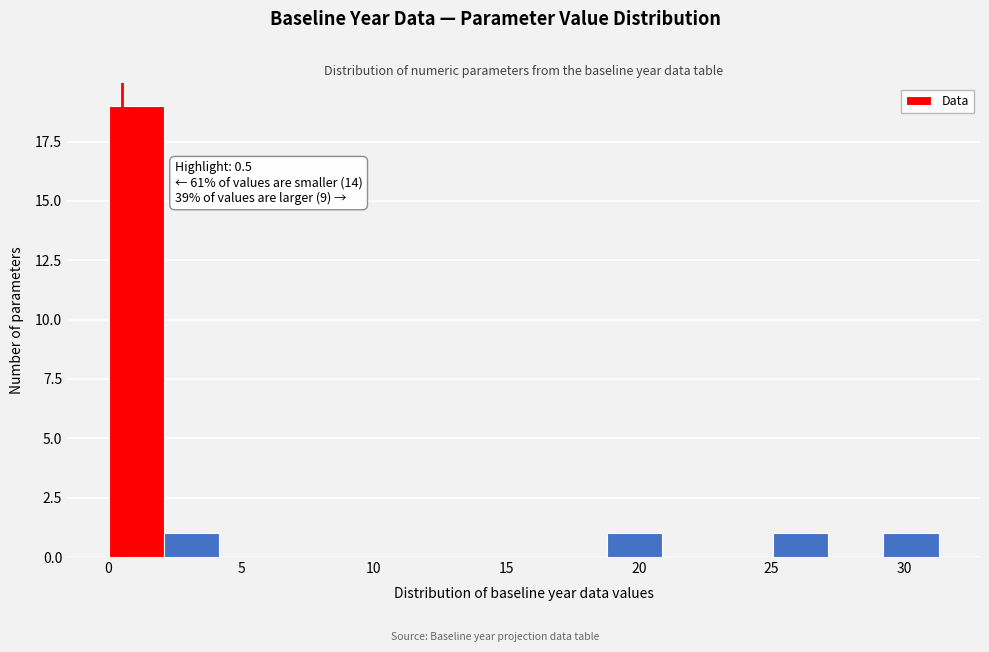

Which range on the x-axis has the tallest bar?

0.0 to 2.0